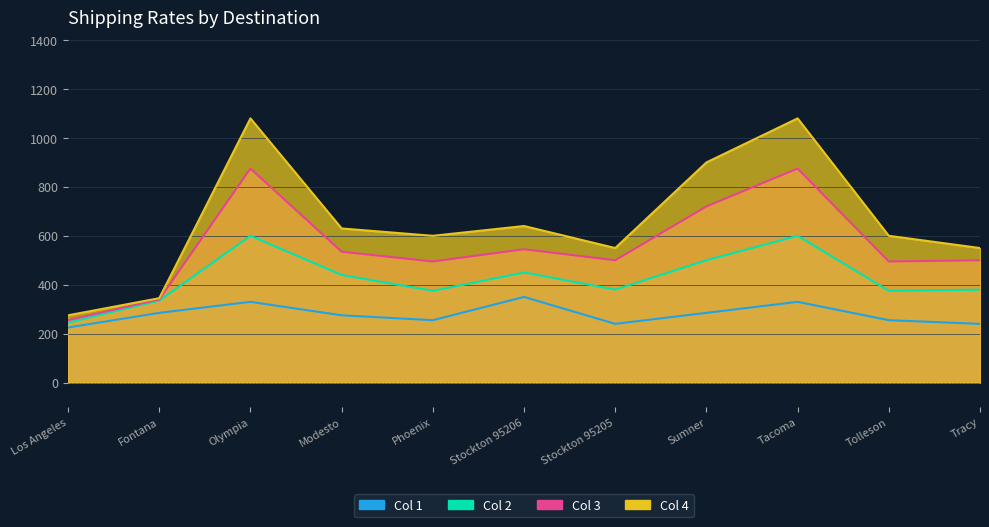

What is the value of the Col 2 point at the 3rd from the left?

600